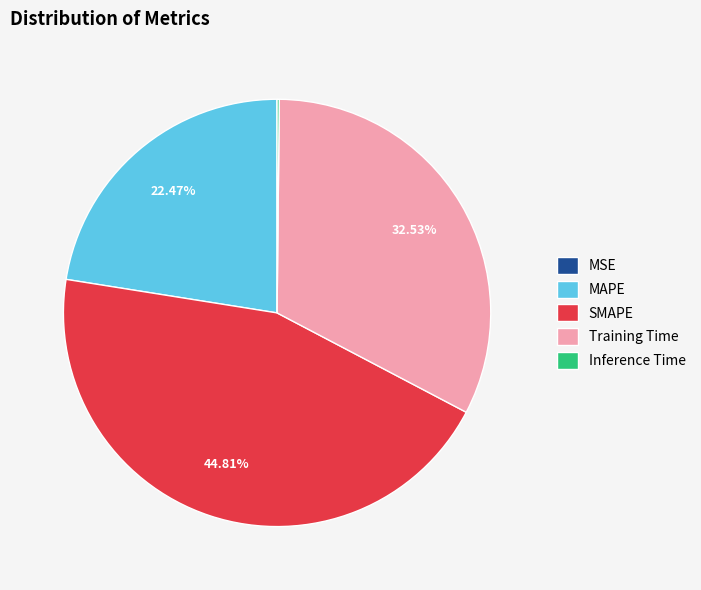

Which category has the biggest portion of the pie?

SMAPE